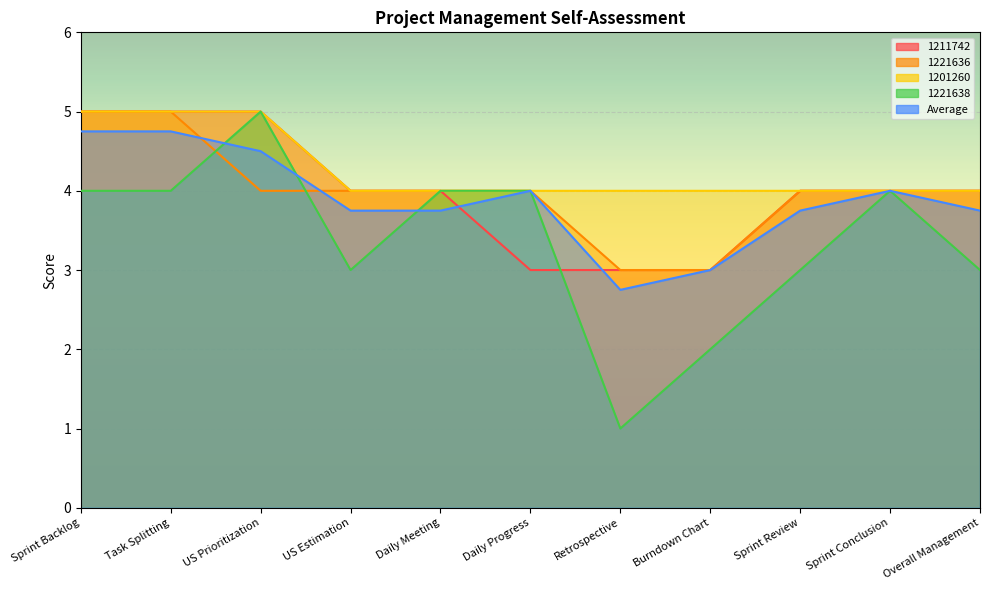

What is the sum of the 1221636 values at Burndown Chart and Sprint Review?

7.0